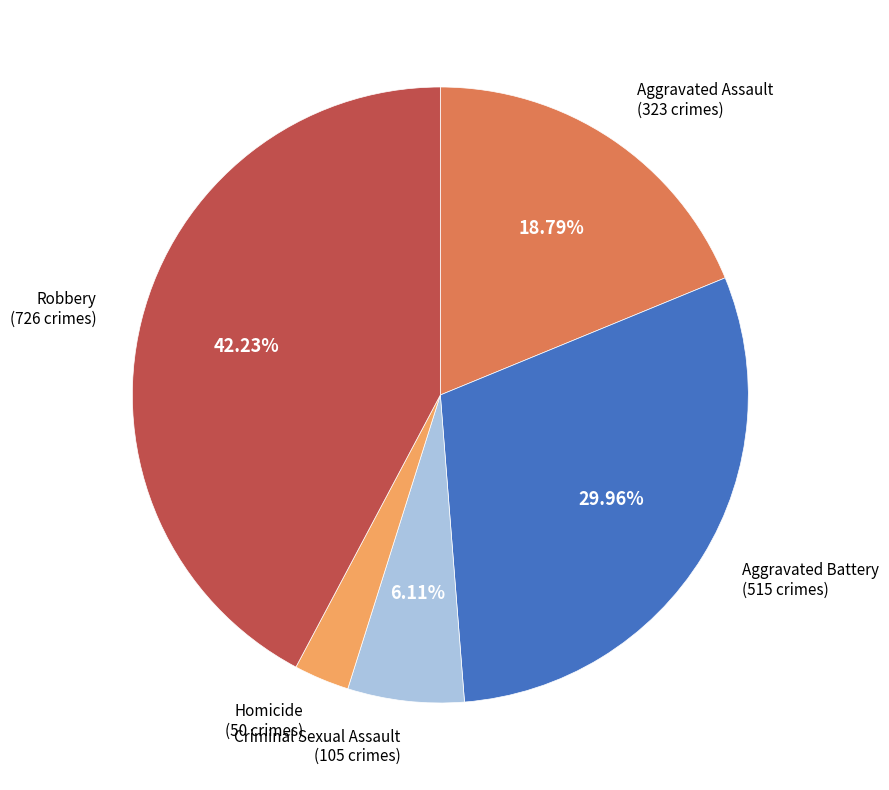

Does any single category account for the majority?

No